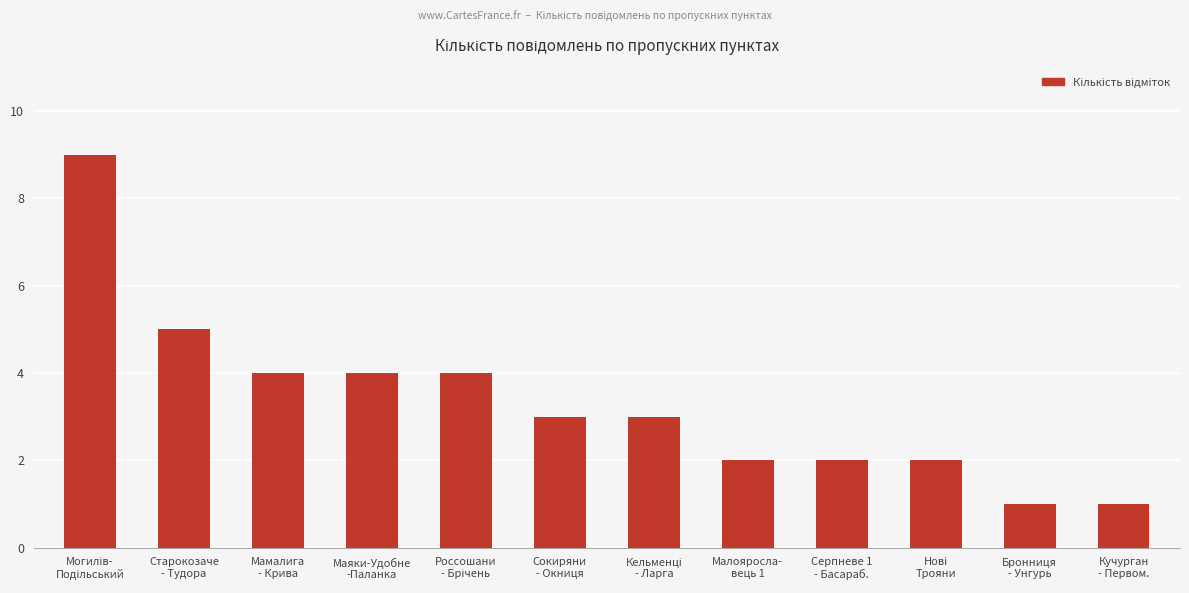

The chart shows a value of 5 at Маяки-Удобне
-Паланка. True or false?

False